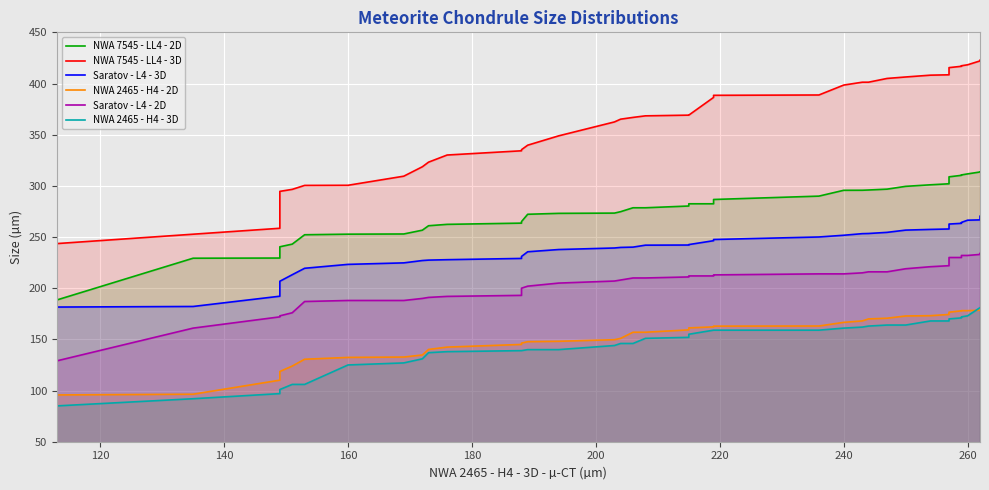

True or false: NWA 7545 - LL4 - 2D and NWA 2465 - H4 - 3D intersect in this chart.

False